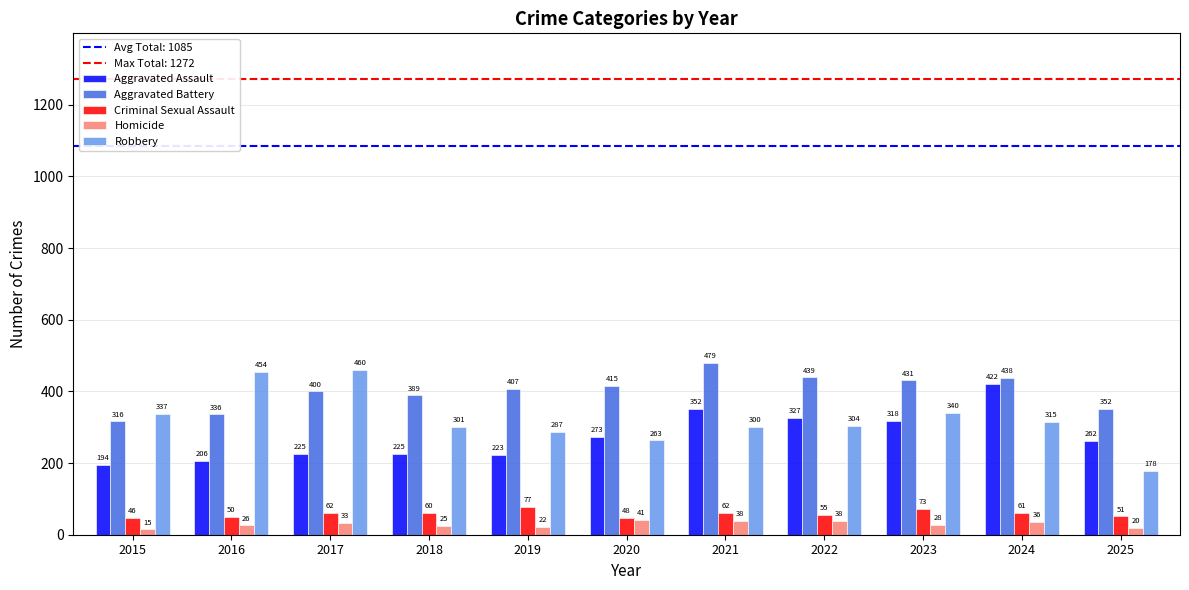

How many data points in Aggravated Assault are less than 262?

5